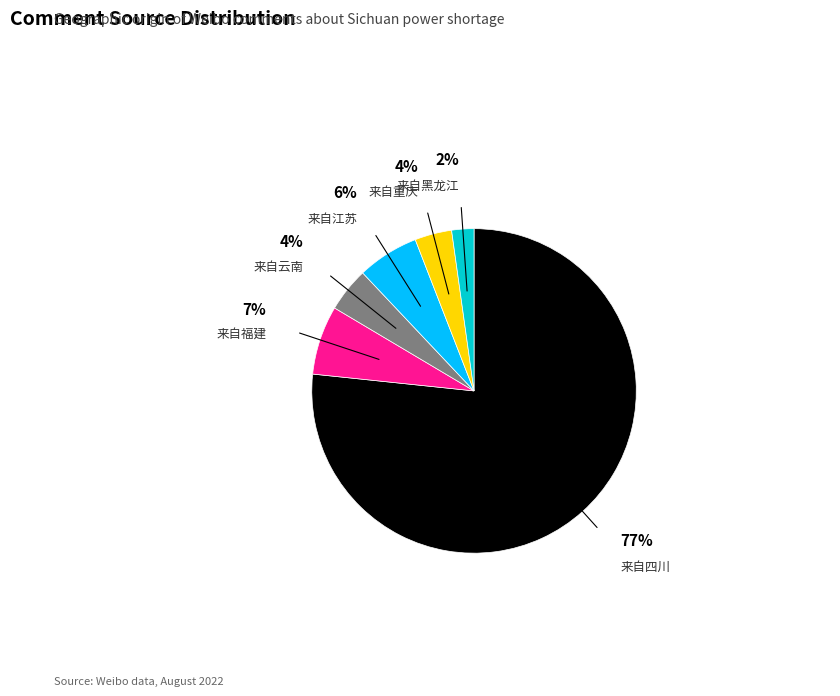

What is the largest slice in the pie chart?

来自四川